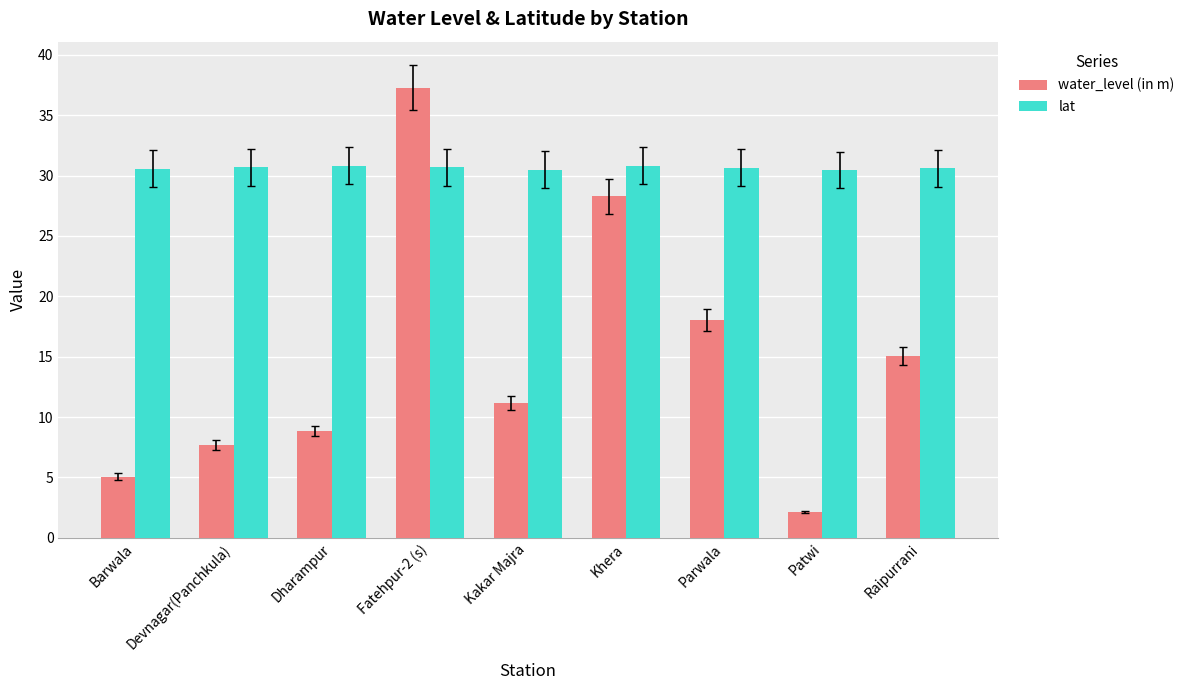

At how many categories does at least one series exceed 23?

9